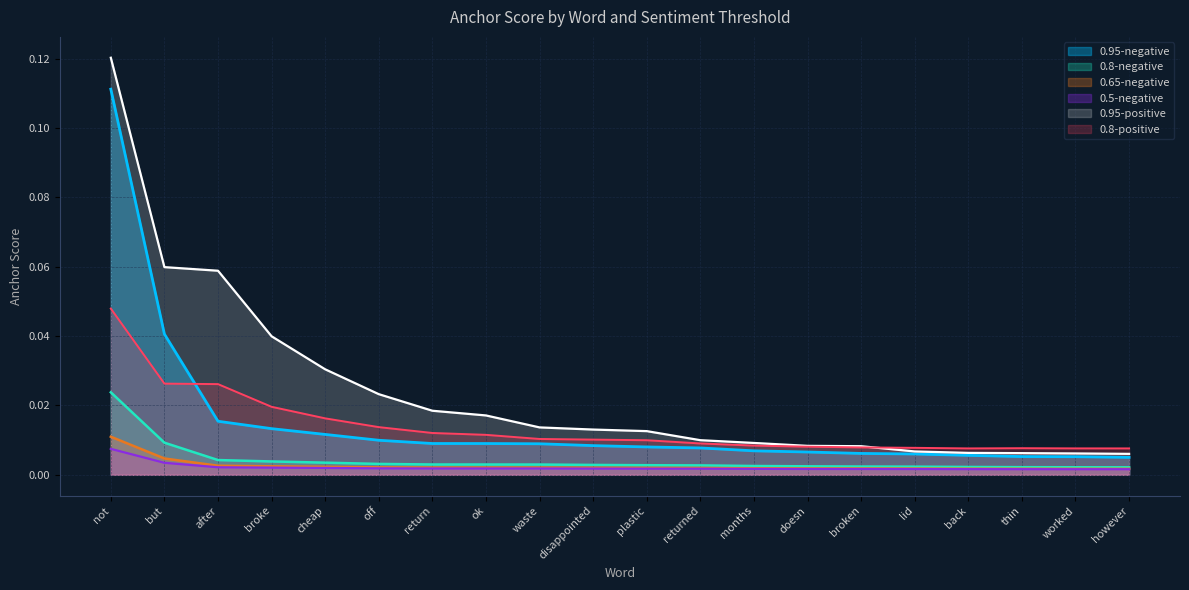

How many lines are shown in the chart?

6